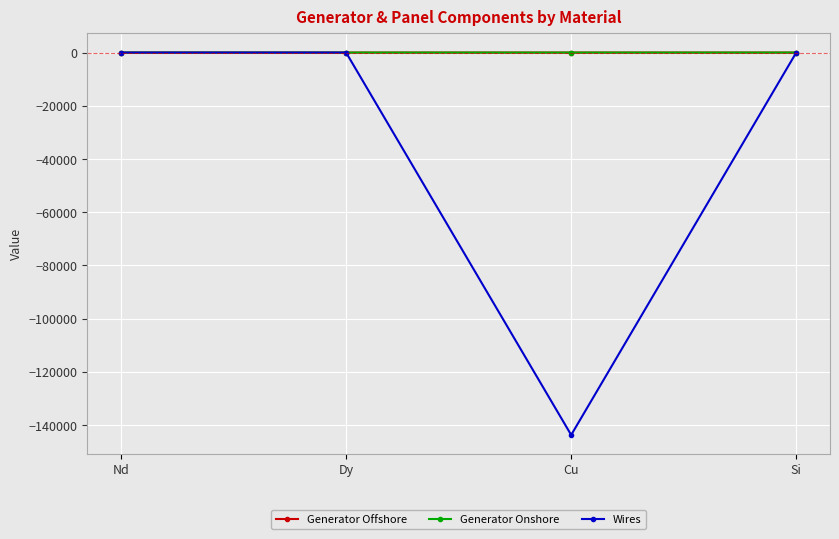

How many lines are shown in the chart?

3